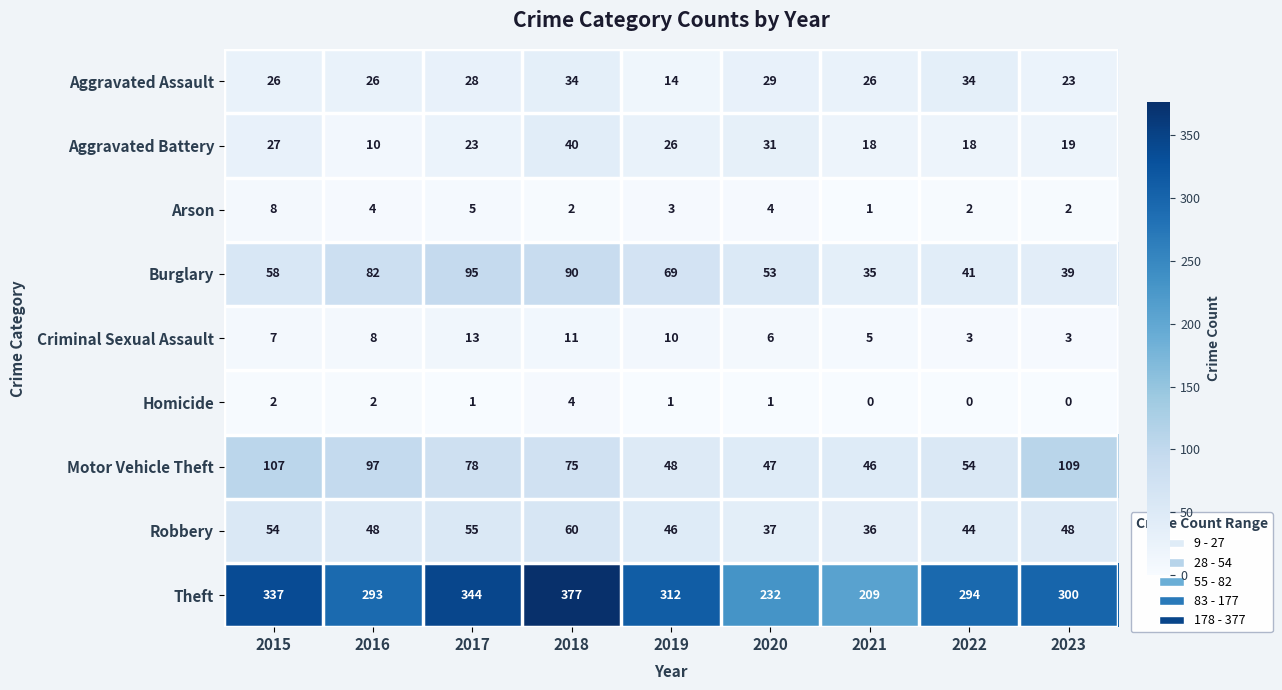

What is the total value across all series at 2016?

570